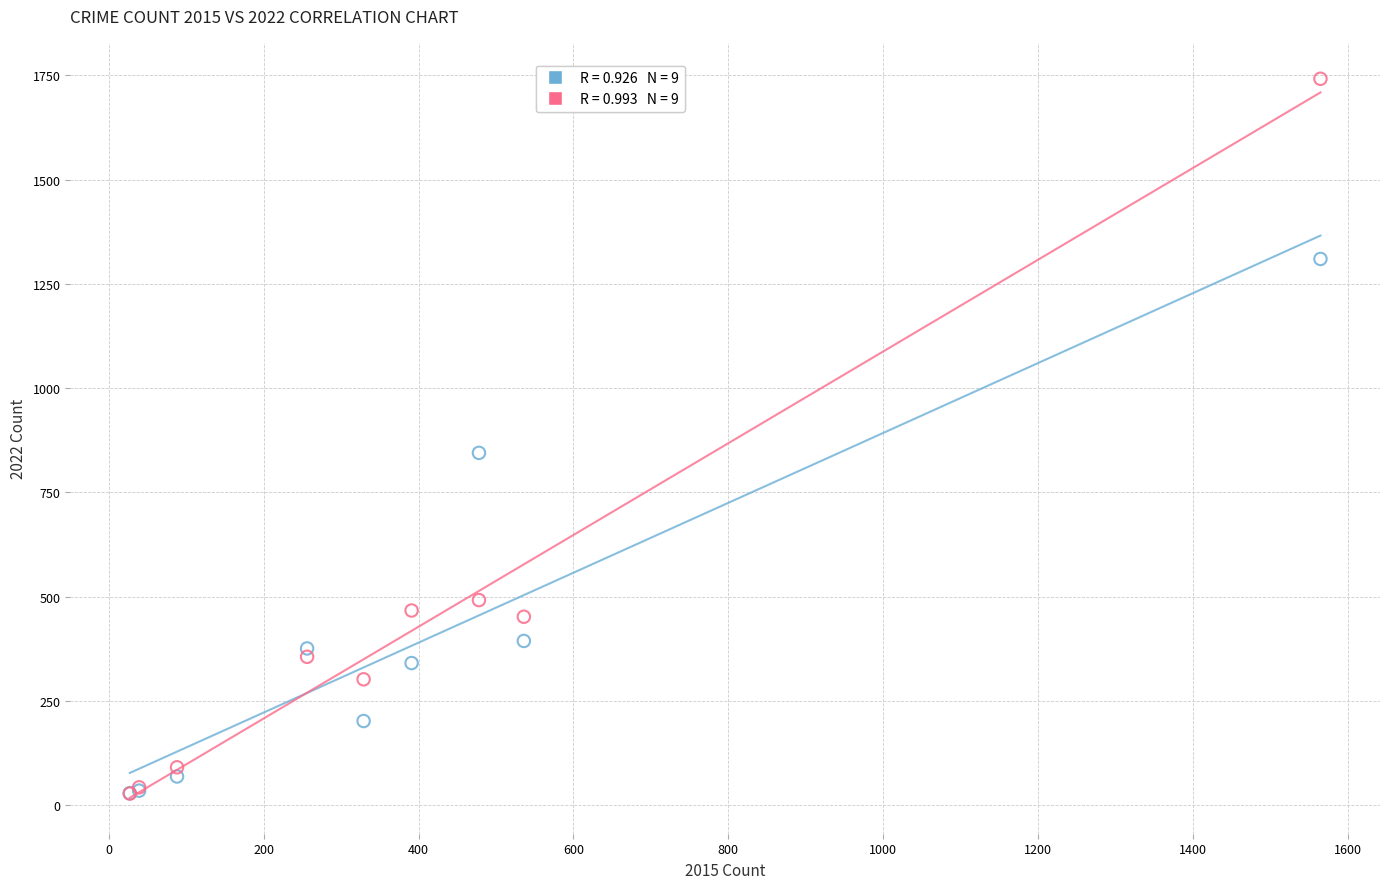

Across all series, what Y value is closest to 885?

845